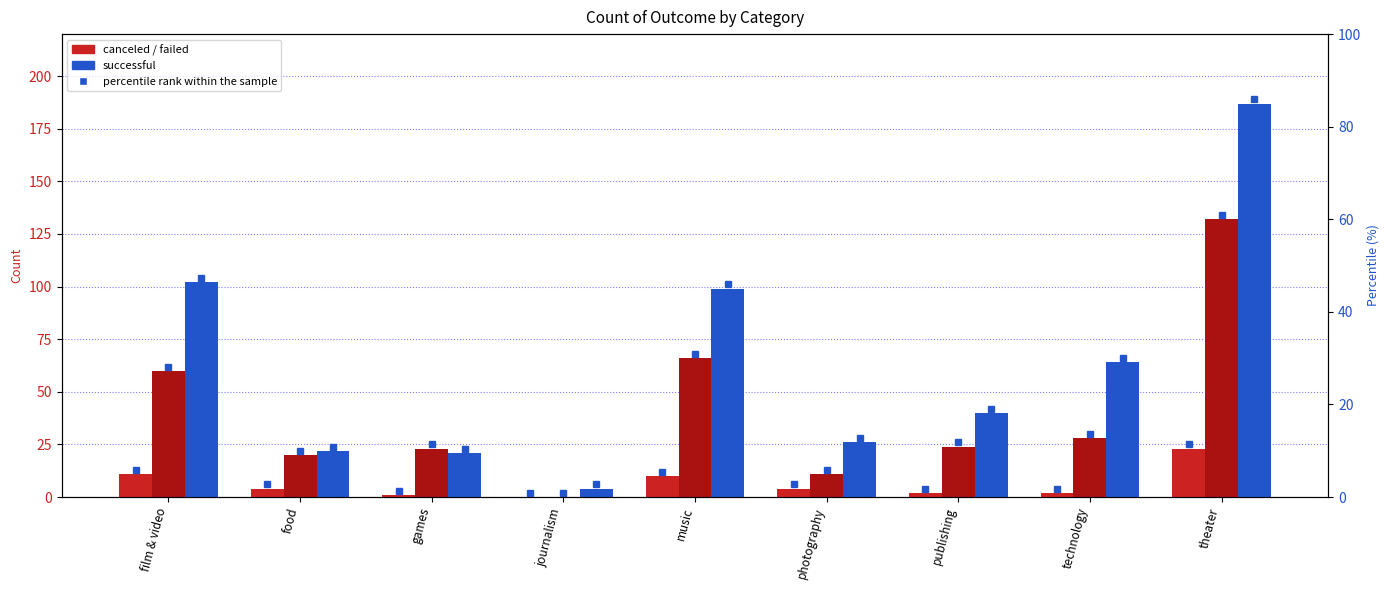

At how many categories does at least one series exceed 72?

3